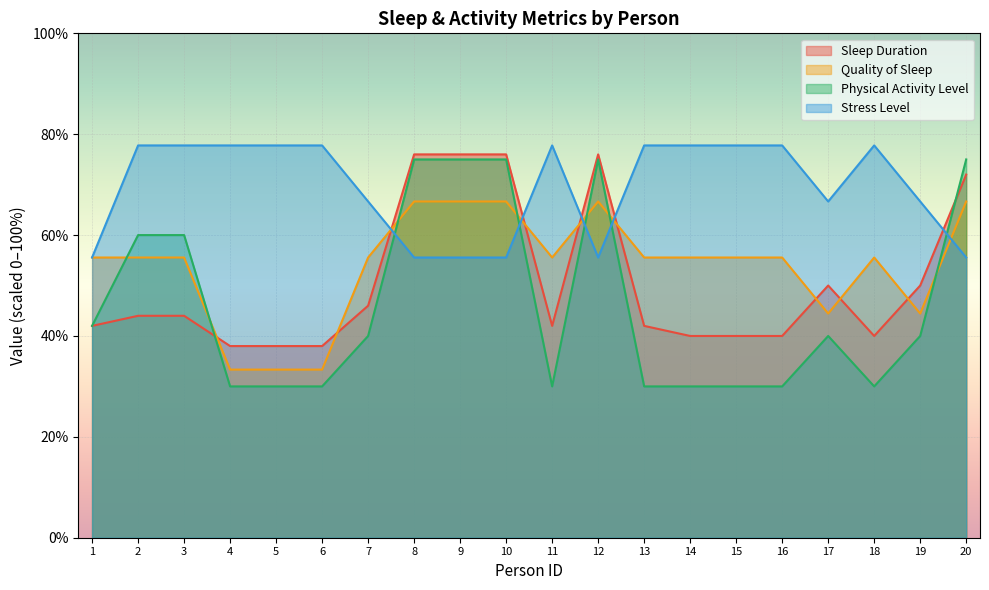

List the labels in order of Sleep Duration value, smallest first.

4, 5, 6, 14, 15, 16, 18, 1, 11, 13, 2, 3, 7, 17, 19, 20, 8, 9, 10, 12